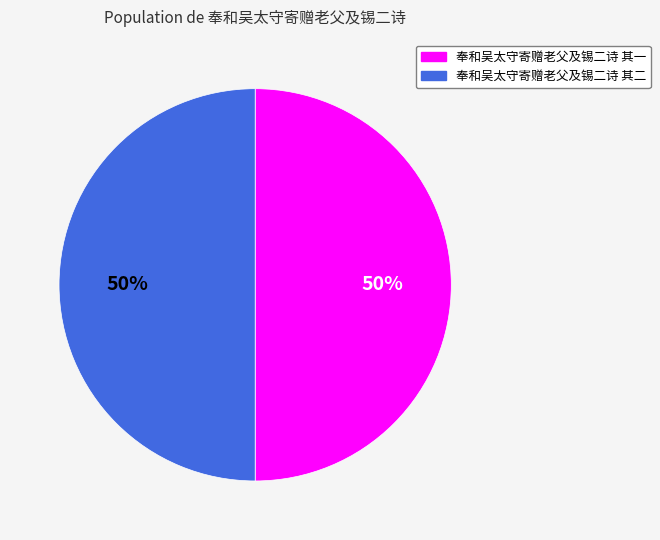

Is the sum of 奉和吴太守寄赠老父及锡二诗 其二 and 奉和吴太守寄赠老父及锡二诗 其一 greater than half?

Yes